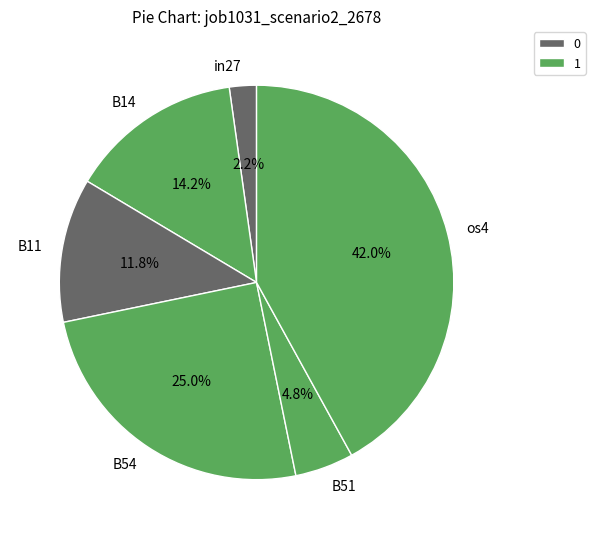

Which category has the smallest portion of the pie?

in27